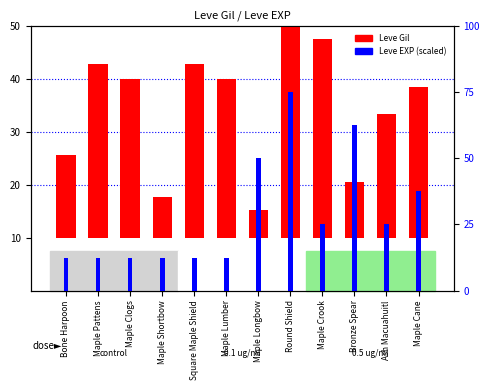

What value does the Leve Gil series have at Bronze Spear?

10.5